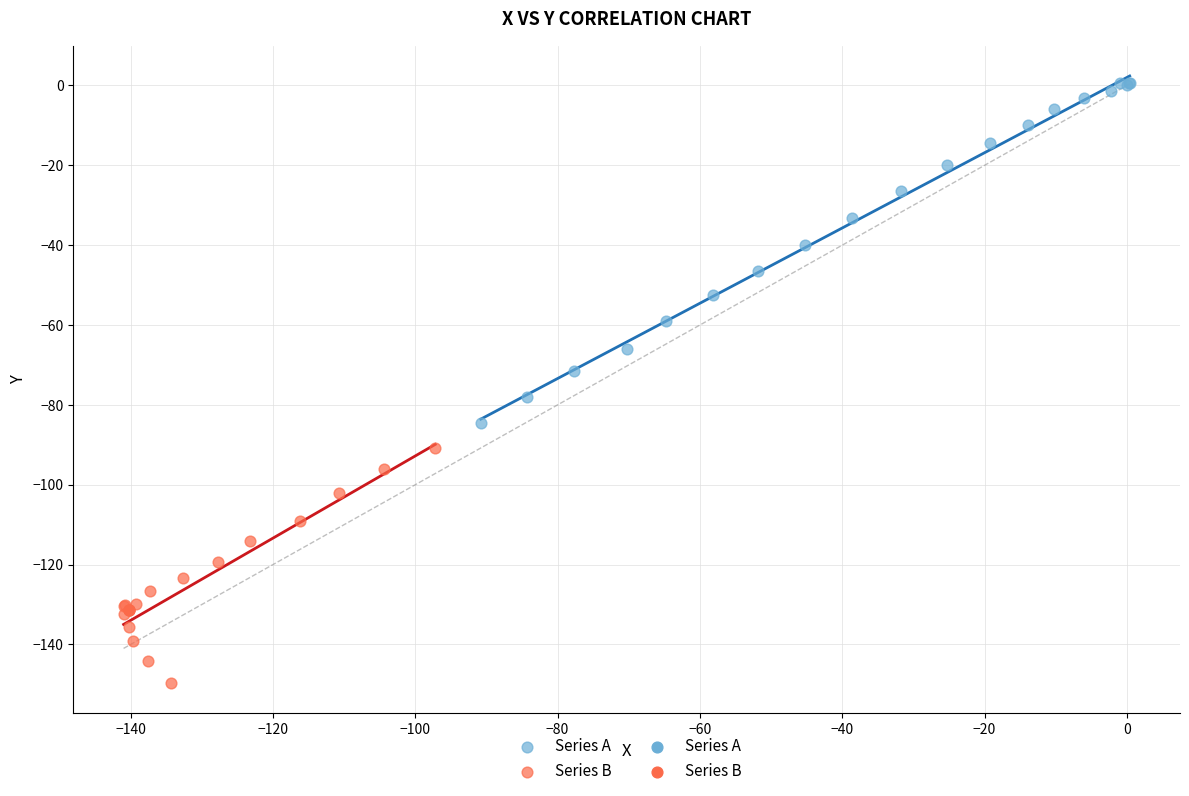

Which series reaches the maximum Y coordinate?

Series A